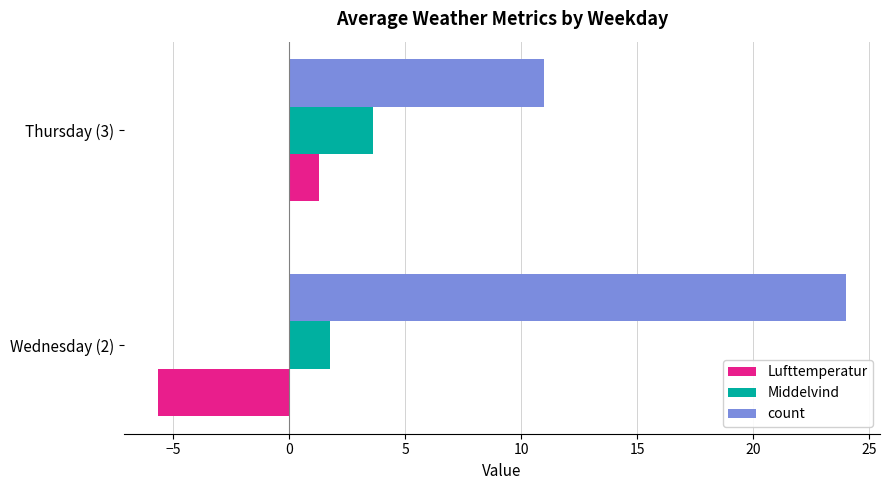

Which series has the largest total across all categories?

count